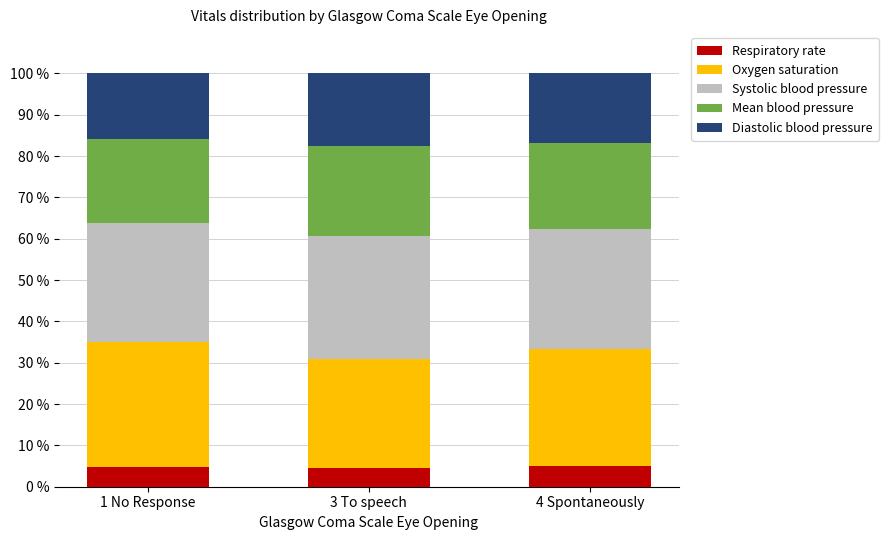

Are the bars grouped side by side (vs. stacked)?

No